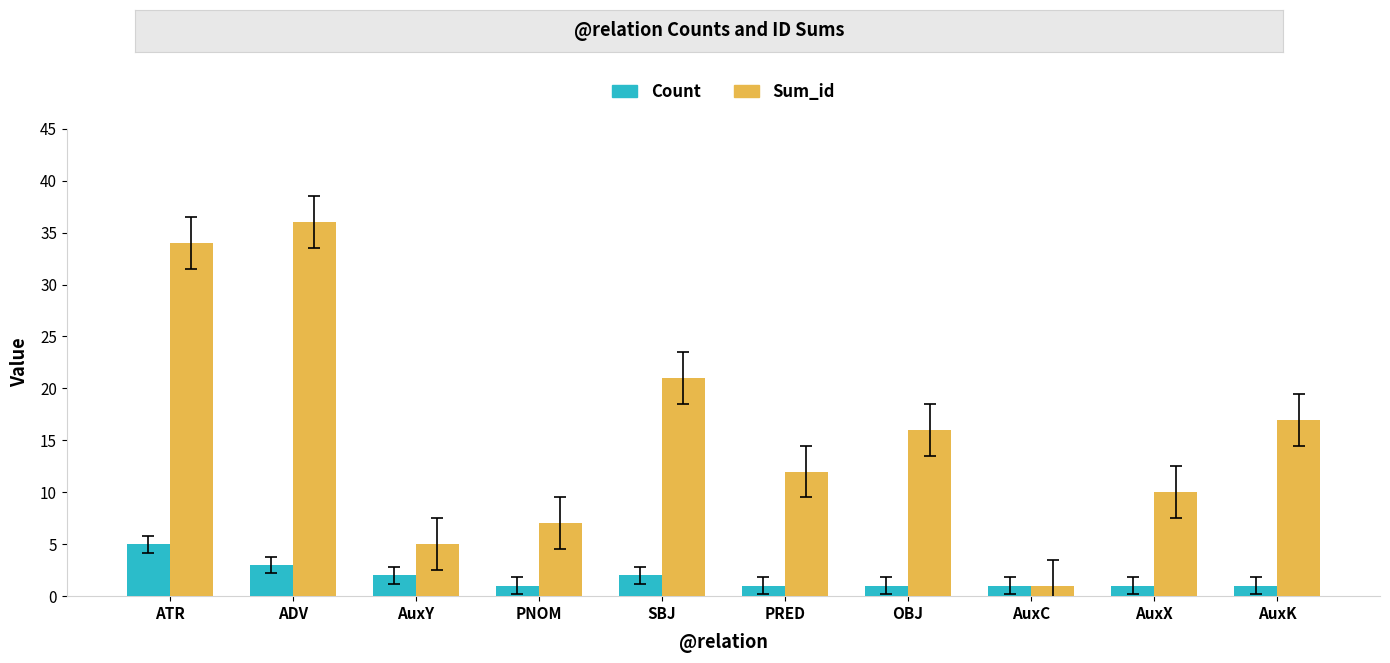

What position from the right is AuxY?

8